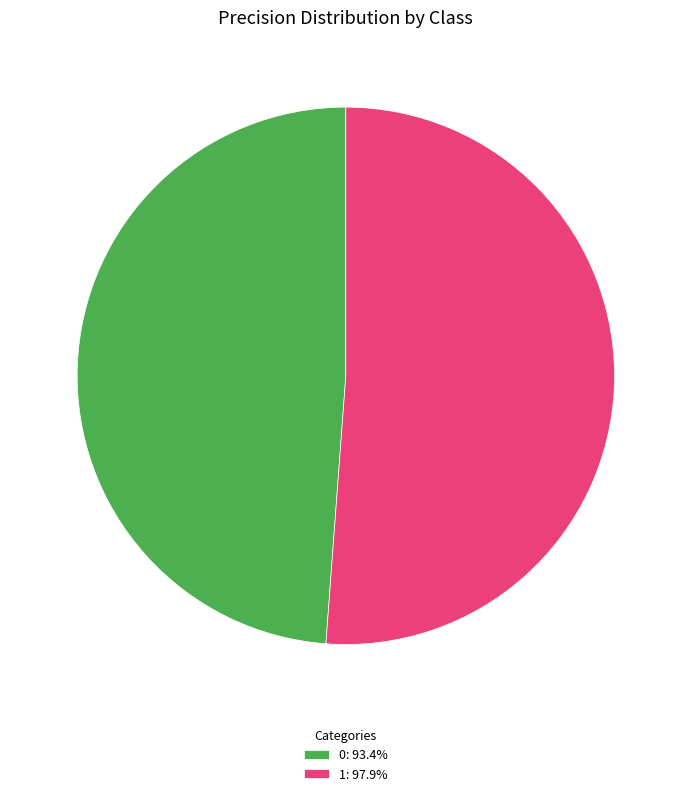

True or false: 1 accounts for 41% of the total.

False